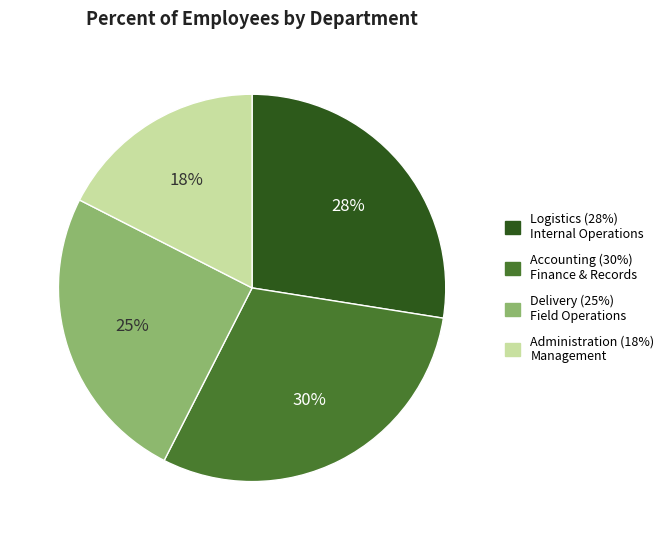

The Delivery slice represents 25% of the pie. True or false?

True